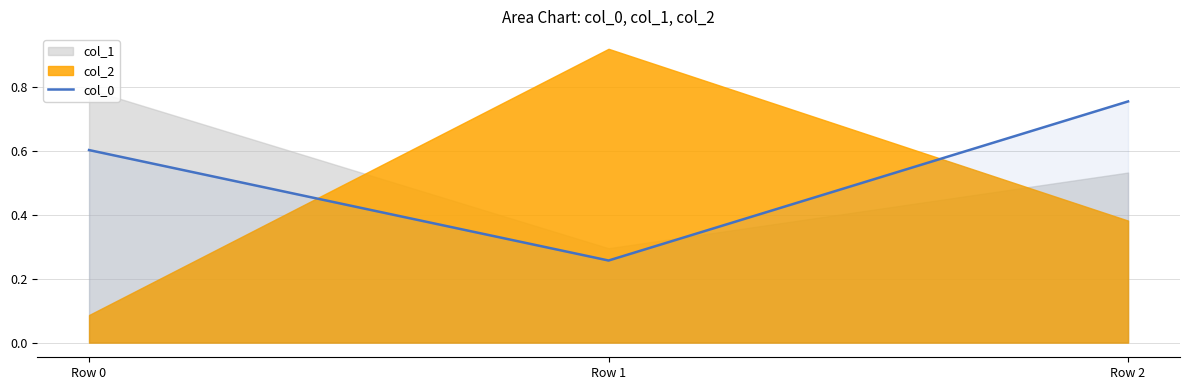

Rank the categories by value from lowest to highest.

Row 1, Row 0, Row 2